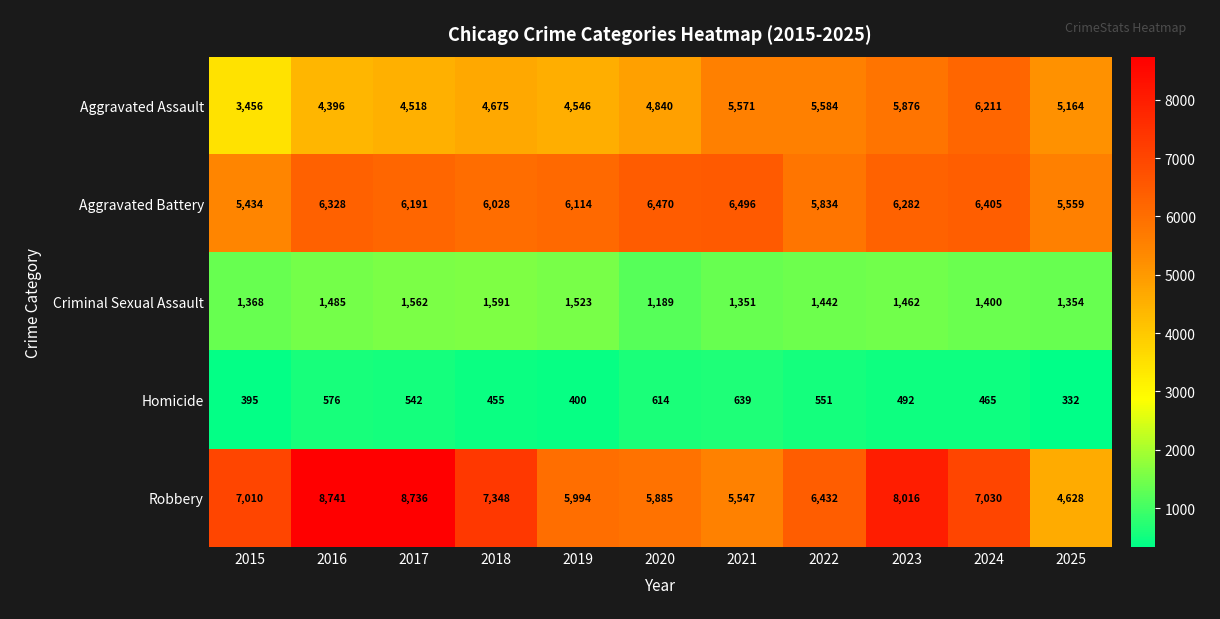

Where does the Criminal Sexual Assault series first go above 1442?

2016